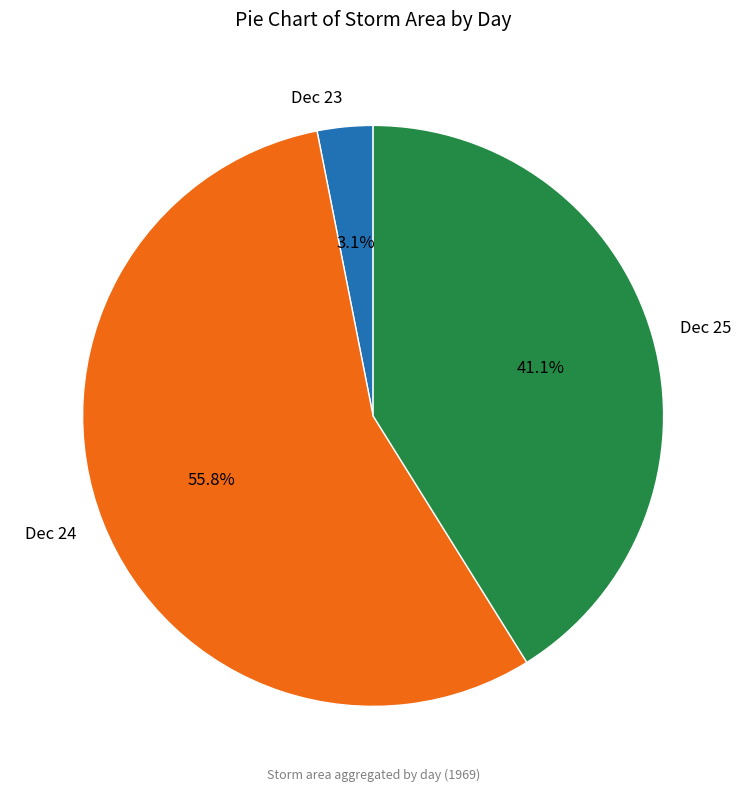

Which has a higher value, Dec 23 or Dec 25?

Dec 25